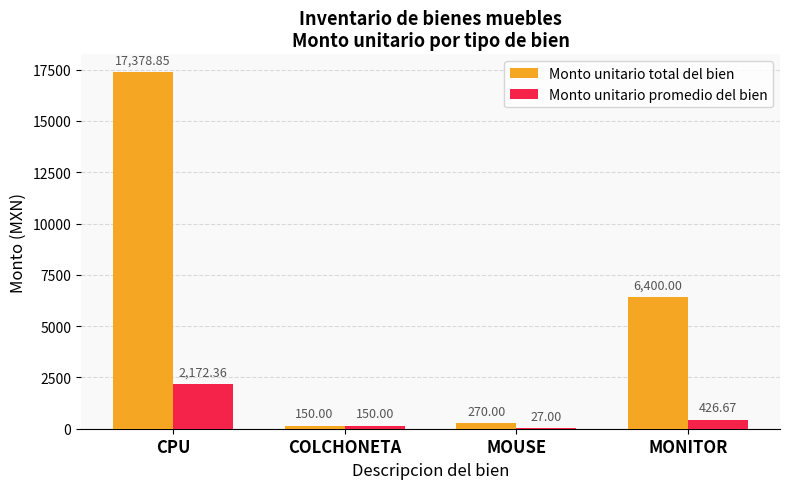

What is the sum of the Monto unitario total del bien values at COLCHONETA and MOUSE?

420.0